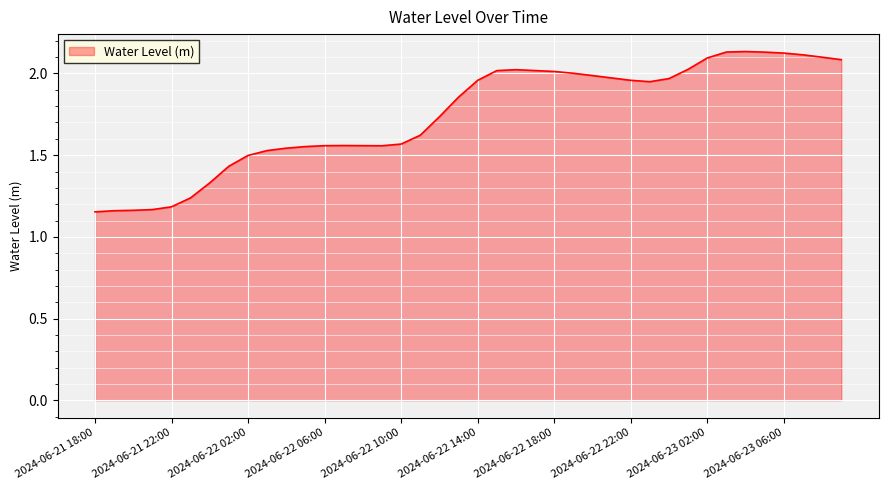

Does the chart display data point markers on the line(s)?

No